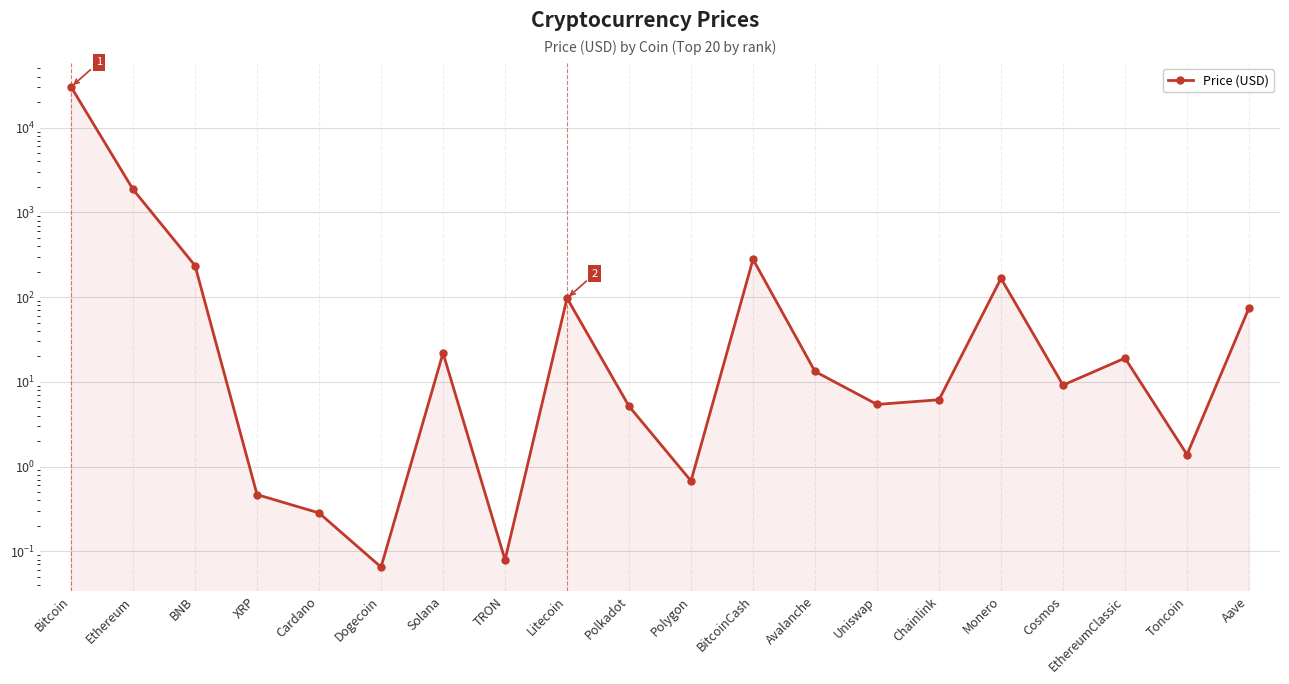

How many values are below 13?

10